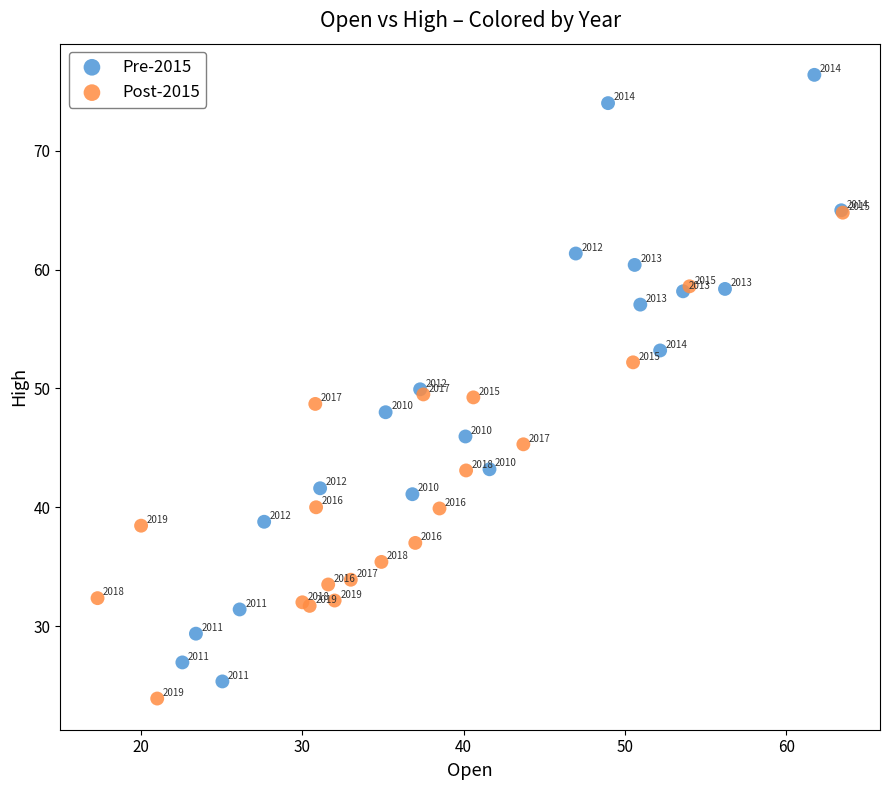

Which series reaches the maximum Y coordinate?

Pre-2015